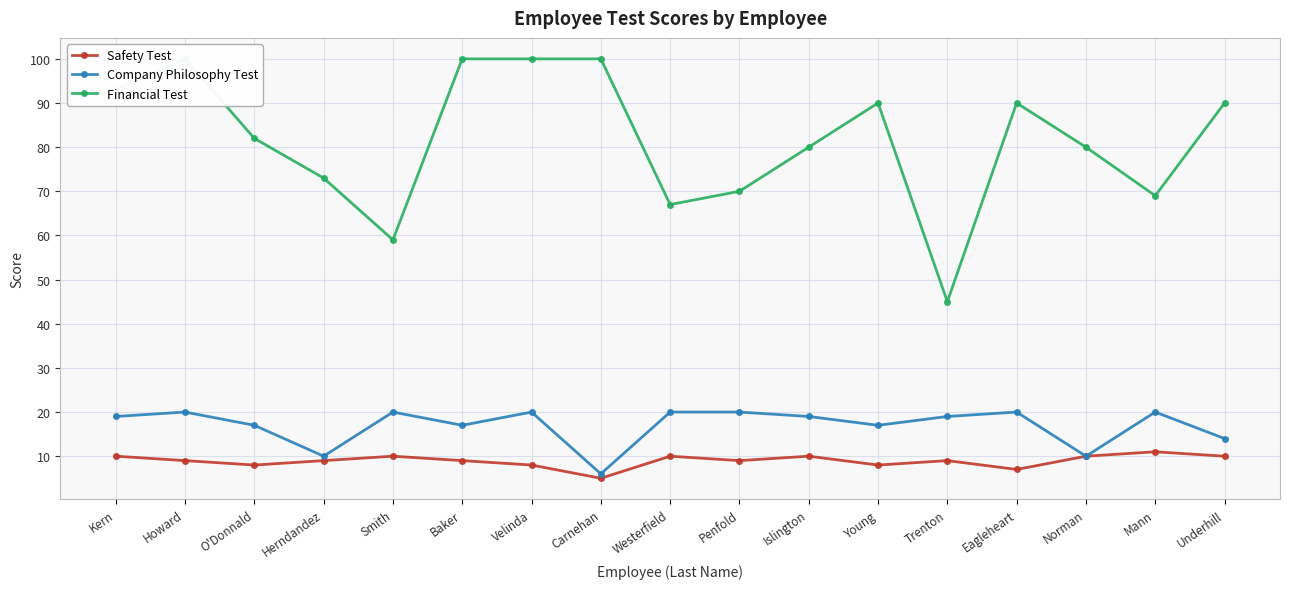

What is the approximate value of Financial Test at Carnehan, to the nearest 5?

100